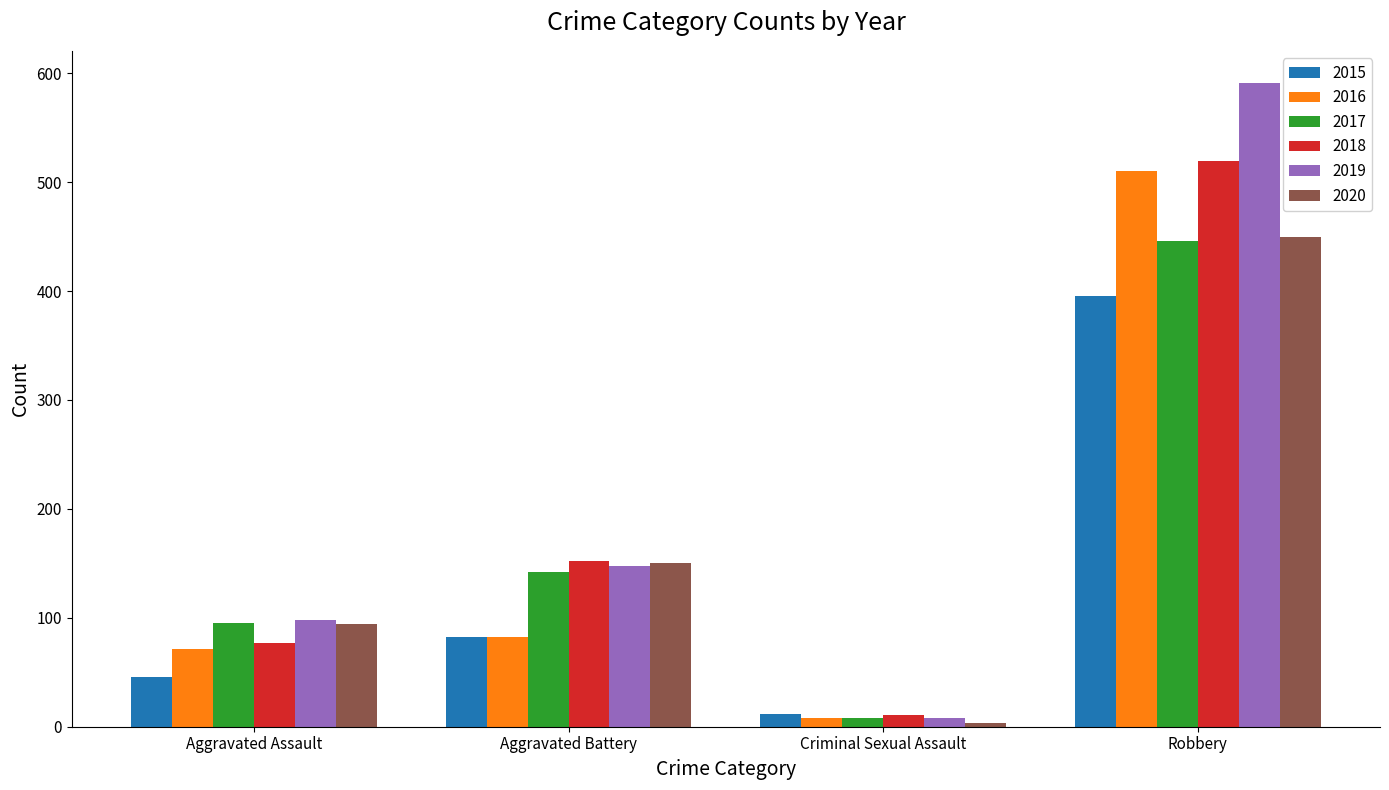

What is the difference between the maximum and minimum values in the 2019 series?

583